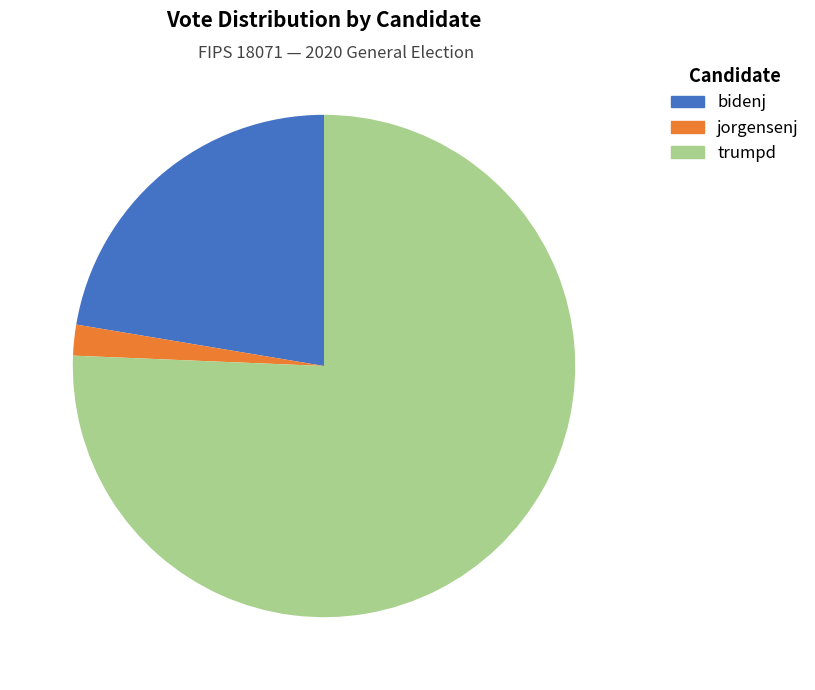

Does any single category account for the majority?

Yes